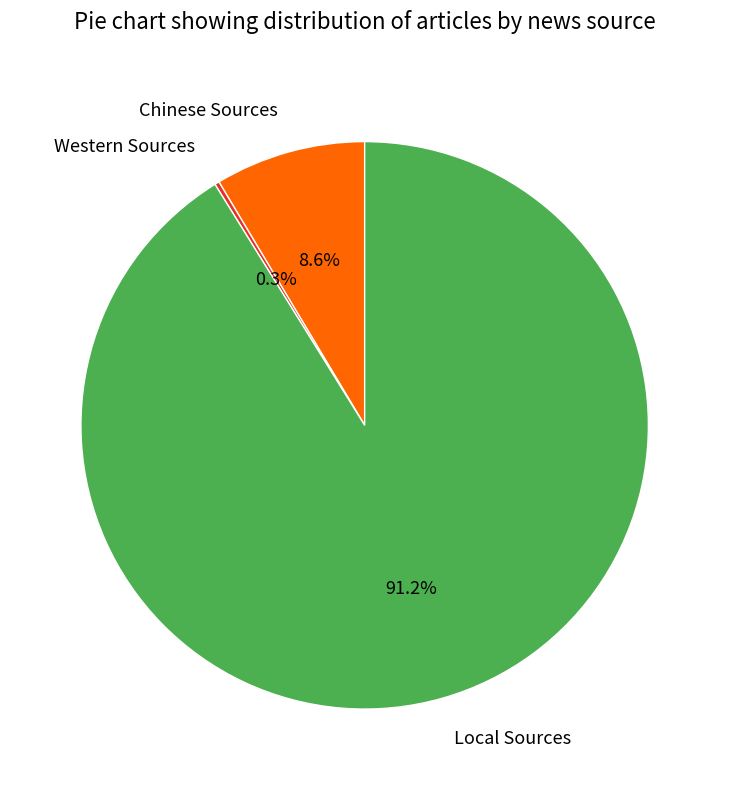

Between Chinese Sources and Local Sources, which is larger?

Local Sources